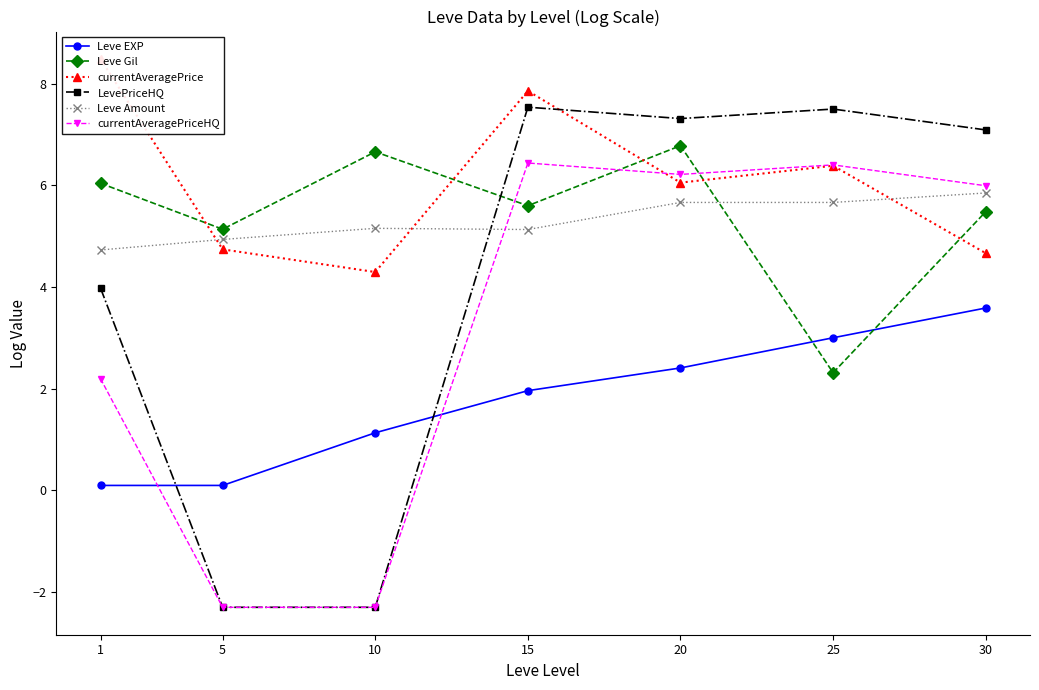

True or false: Leve Gil has more than 2 interior local peaks.

False